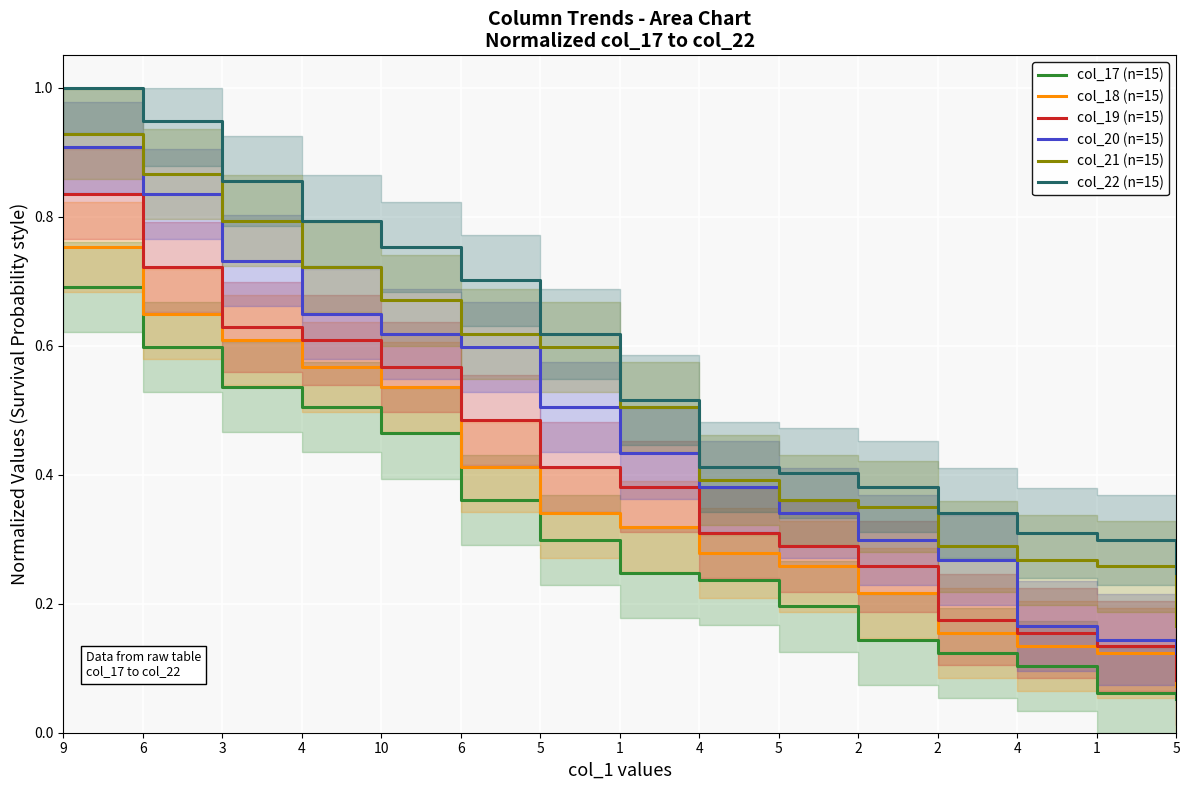

Rank the series by their average value, from highest to lowest.

col_22 (n=15), col_21 (n=15), col_20 (n=15), col_19 (n=15), col_18 (n=15), col_17 (n=15)